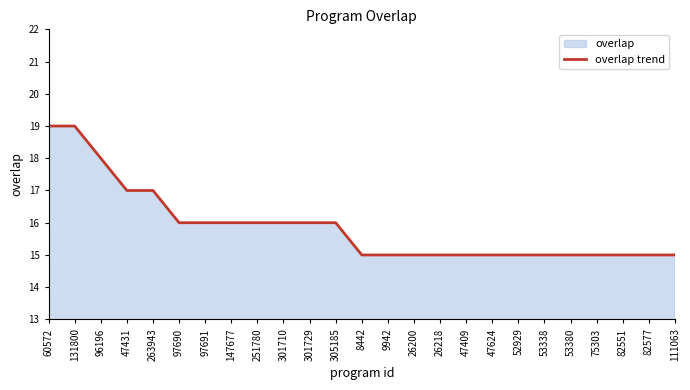

Approximately how many times larger is the value at 52929 compared to 251780?

0.9